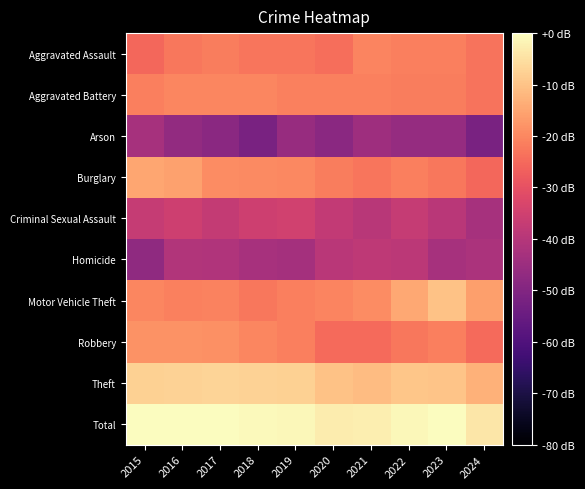

Reading left to right, what are all the values shown in this chart?

Aggravated Assault: 2015=-25.4	2016=-22.7	2017=-21.8	2018=-22.9	2019=-22.9	2020=-24.1	2021=-20.3	2022=-21.3	2023=-21.5	2024=-23.4
Aggravated Battery: 2015=-21.5	2016=-20.3	2017=-20.1	2018=-20.1	2019=-21.2	2020=-21.2	2021=-21.1	2022=-21.8	2023=-21.7	2024=-23.4
Arson: 2015=-42.9	2016=-46.8	2017=-48.2	2018=-51.7	2019=-45.7	2020=-48.2	2021=-44.6	2022=-46.2	2023=-46.2	2024=-51.7
Burglary: 2015=-14.9	2016=-15.7	2017=-19.1	2018=-19.7	2019=-20.0	2020=-21.8	2021=-22.9	2022=-21.3	2023=-22.7	2024=-25.4
Criminal Sexual Assault: 2015=-37.1	2016=-35.6	2017=-37.5	2018=-35.6	2019=-34.9	2020=-37.7	2021=-39.4	2022=-36.9	2023=-39.1	2024=-42.9
Homicide: 2015=-47.5	2016=-40.8	2017=-41.1	2018=-42.5	2019=-43.3	2020=-39.1	2021=-38.1	2022=-38.9	2023=-42.9	2024=-42.1
Motor Vehicle Theft: 2015=-20.2	2016=-21.1	2017=-20.6	2018=-22.7	2019=-21.4	2020=-20.6	2021=-19.3	2022=-14.6	2023=-10.2	2024=-16.1
Robbery: 2015=-18.3	2016=-18.1	2017=-18.7	2018=-20.1	2019=-21.3	2020=-24.9	2021=-24.9	2022=-22.6	2023=-21.5	2024=-24.9
Theft: 2015=-7.7	2016=-7.5	2017=-7.1	2018=-7.2	2019=-7.5	2020=-10.2	2021=-11.1	2022=-9.5	2023=-9.9	2024=-13.0
Total: 2015=-0.2	2016=0.0	2017=-0.3	2018=-0.8	2019=-1.1	2020=-2.9	2021=-2.8	2022=-1.1	2023=-0.2	2024=-3.8